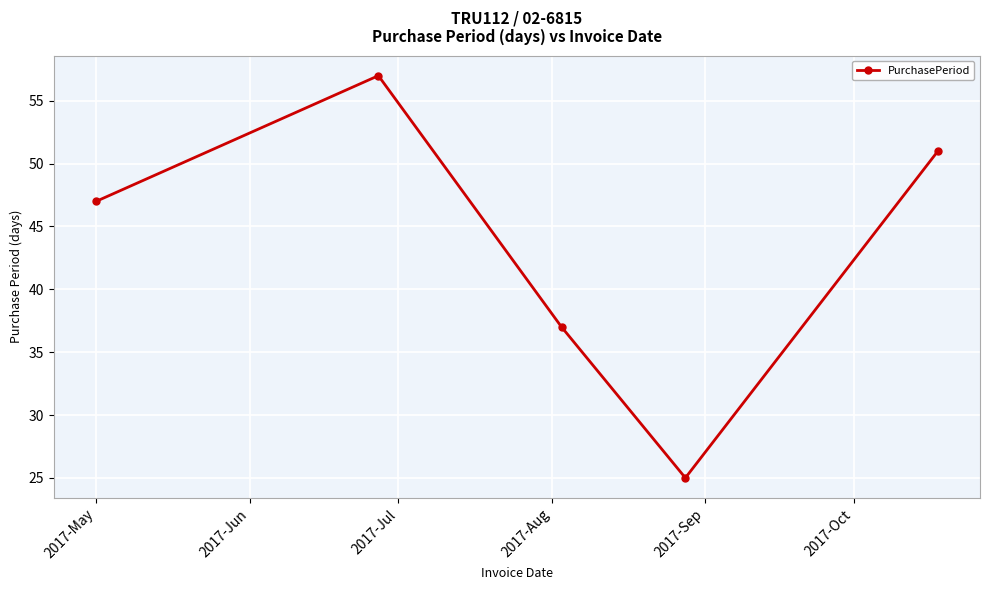

What is the maximum value shown in the chart?

57